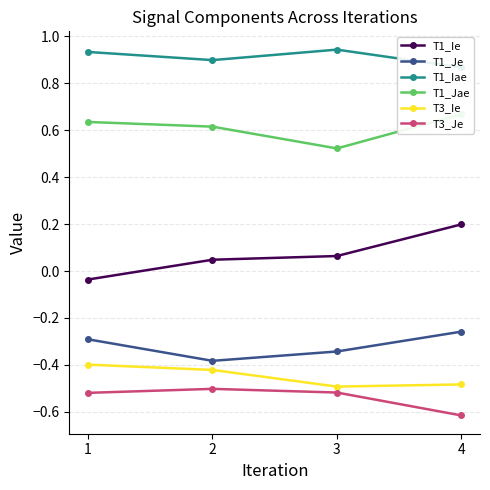

What is the total value across all series at 1?

0.3